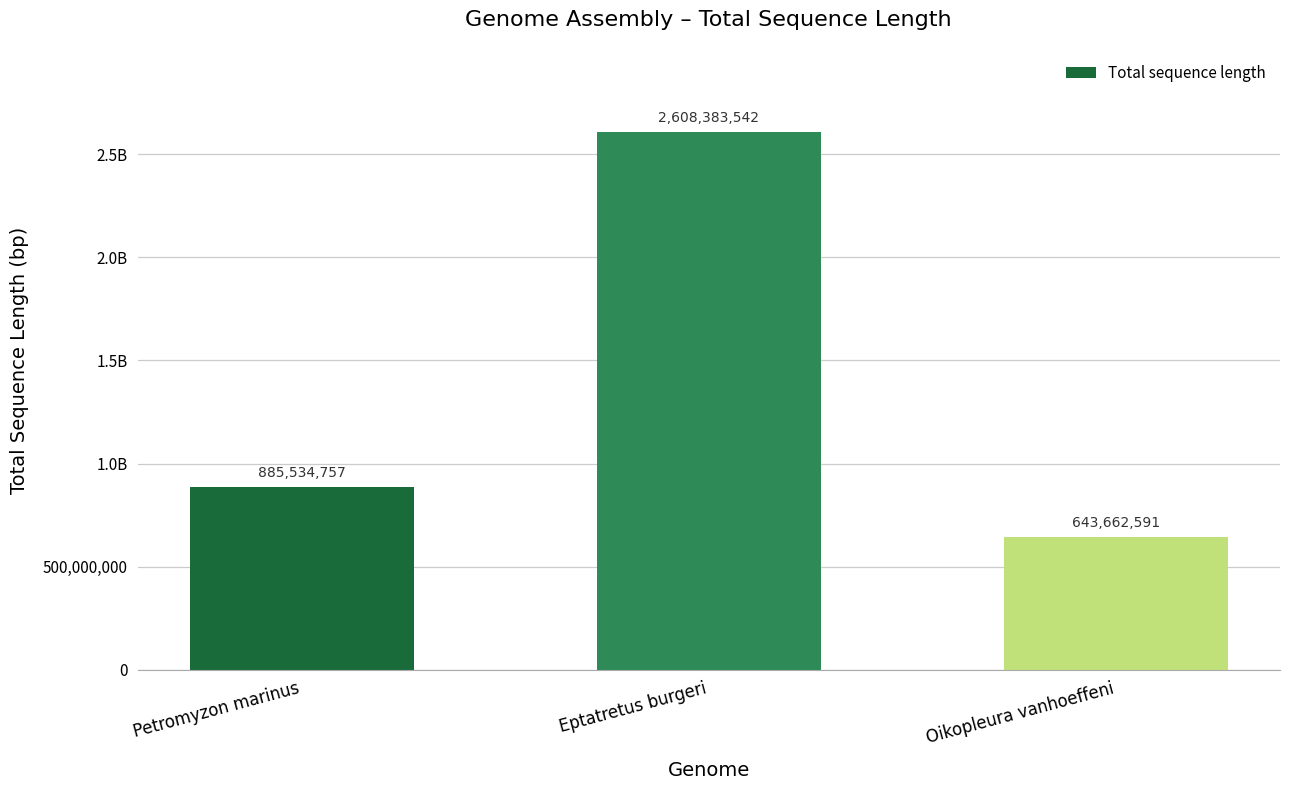

What is the value of the 3rd bar from the left?

643662591